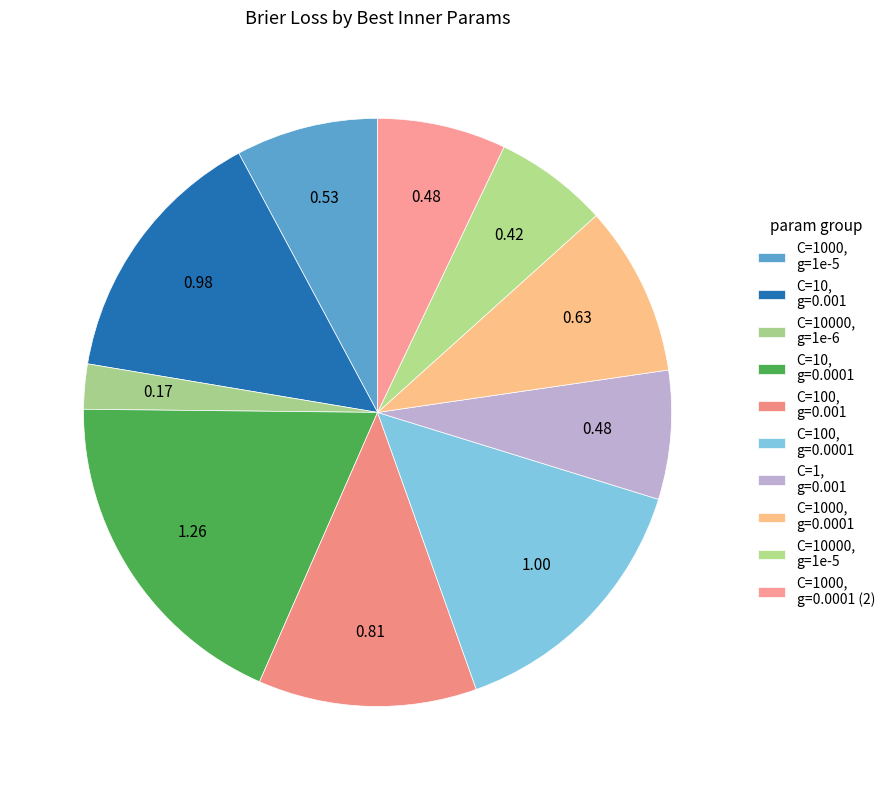

Which category has the smallest portion of the pie?

{'svc__C': 10000.0, 'svc__gamma': 1e-06}